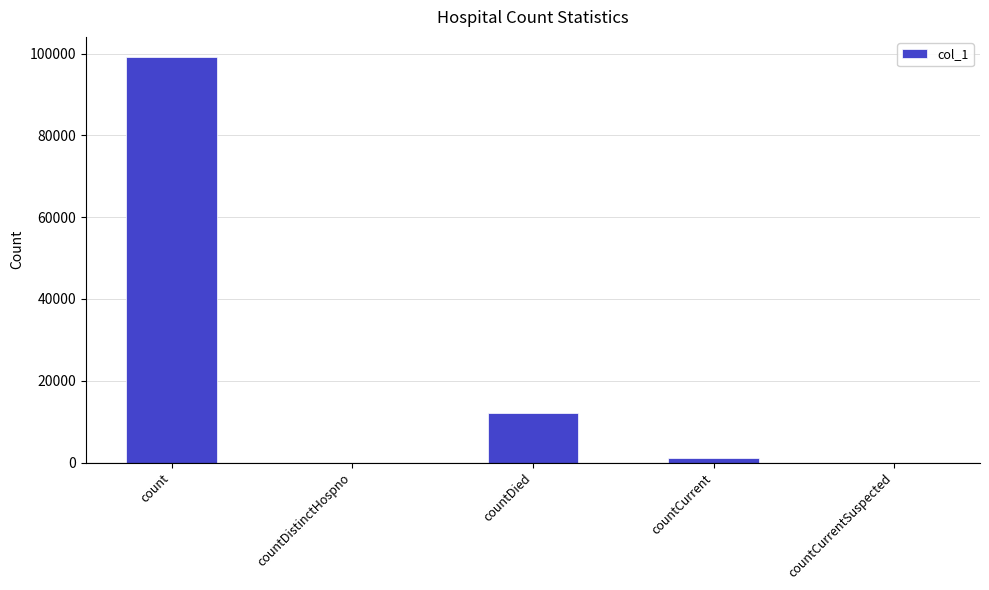

The chart shows a value of 12146 at countDied. True or false?

True